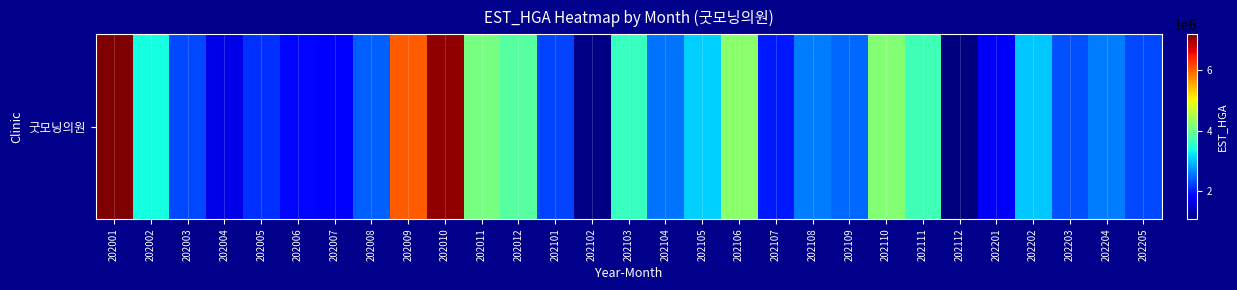

What is the sum of the values at 202101 and 202001?

9433225